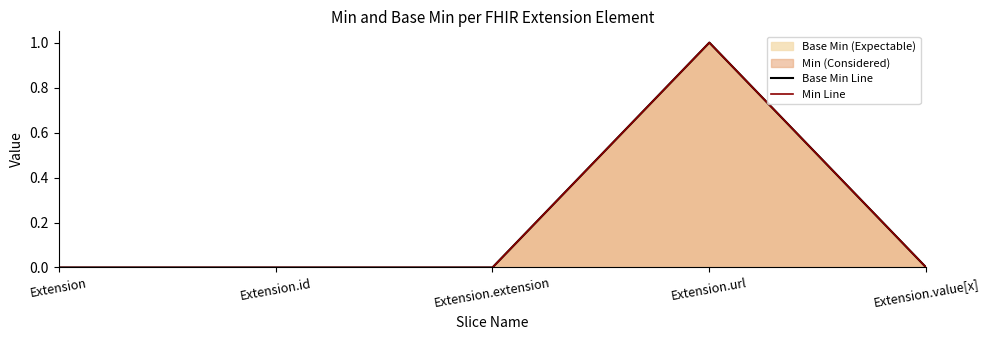

Does the chart have visible grid lines?

No